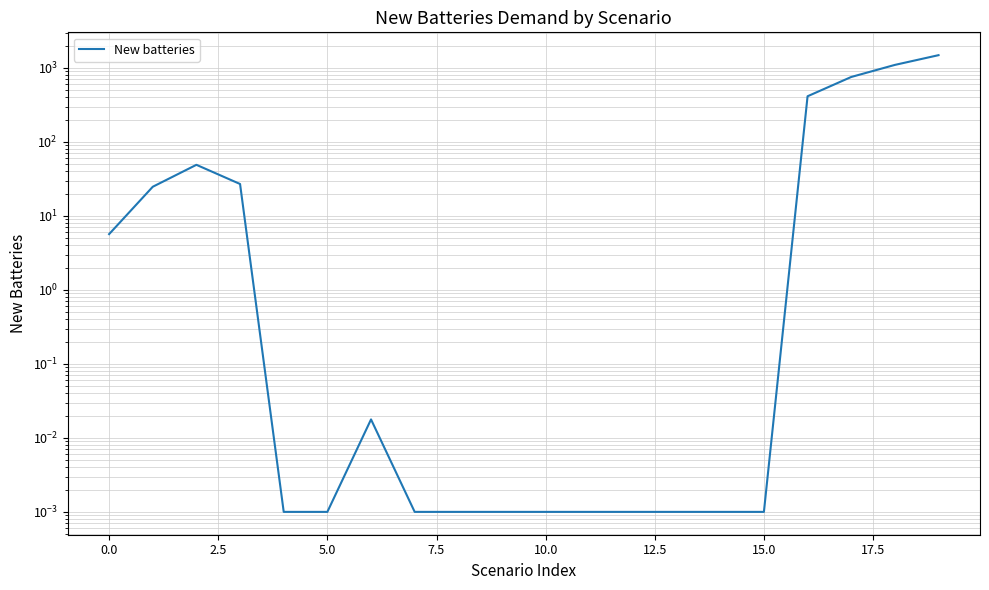

Which has a higher value, 12.5 or 19?

19